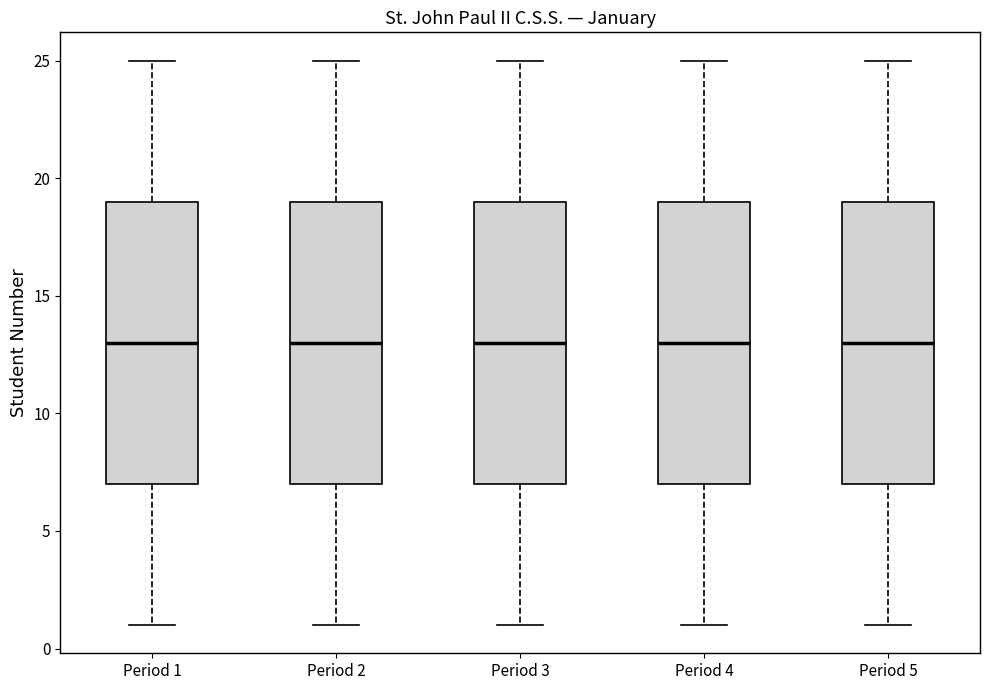

Reading left to right, transcribe this box plot: for each box, give where its median line is, the range the box spans, and where its two whiskers end, as read against the y-axis. The values are not printed on the chart, so give them approximately, as read against the axis.

Period 1: median 13, box 7 to 19, whiskers 1 to 25
Period 2: median 13, box 7 to 19, whiskers 1 to 25
Period 3: median 13, box 7 to 19, whiskers 1 to 25
Period 4: median 13, box 7 to 19, whiskers 1 to 25
Period 5: median 13, box 7 to 19, whiskers 1 to 25